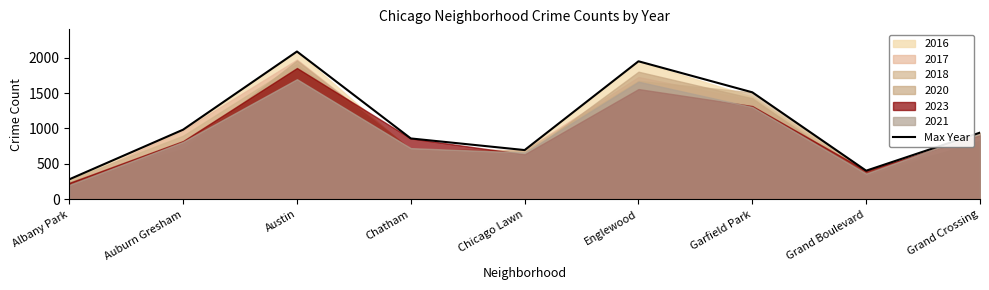

Where is Max Year nearest to the value 1184?

Auburn Gresham